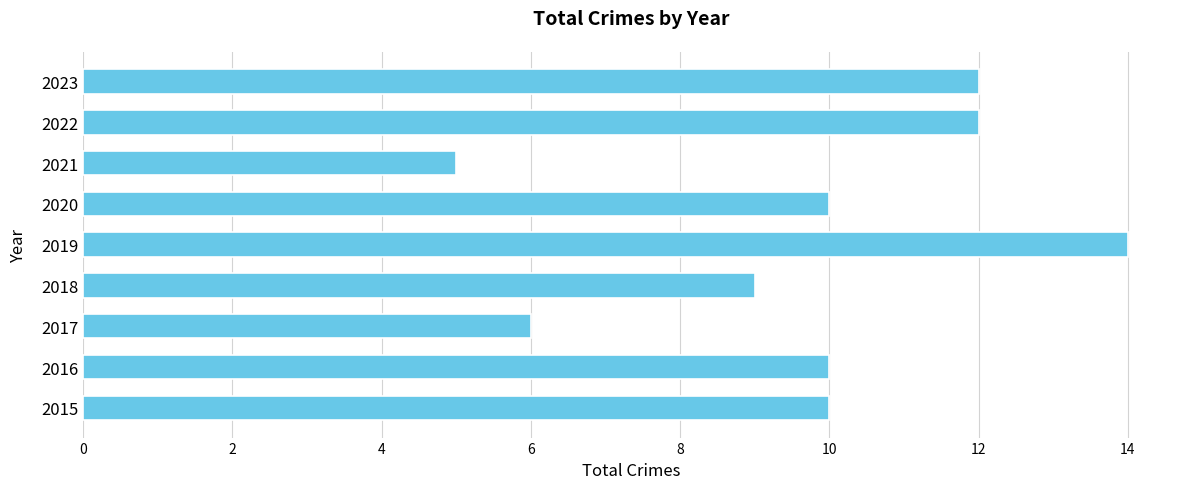

Is it true that the value at 2016 is 16?

False